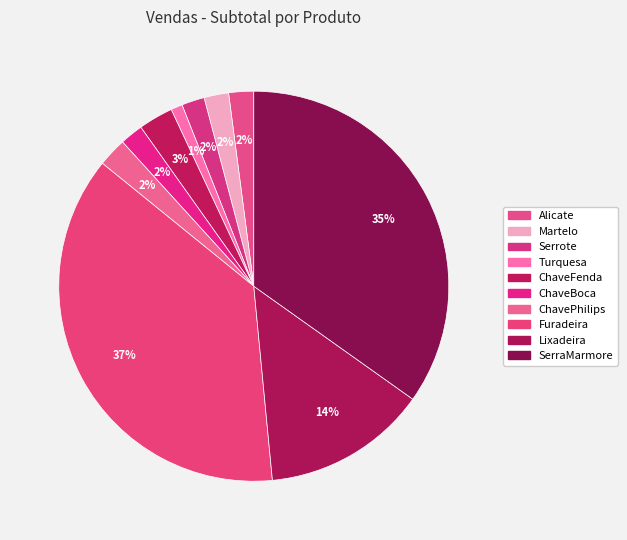

Between SerraMarmore and Alicate, which is larger?

SerraMarmore